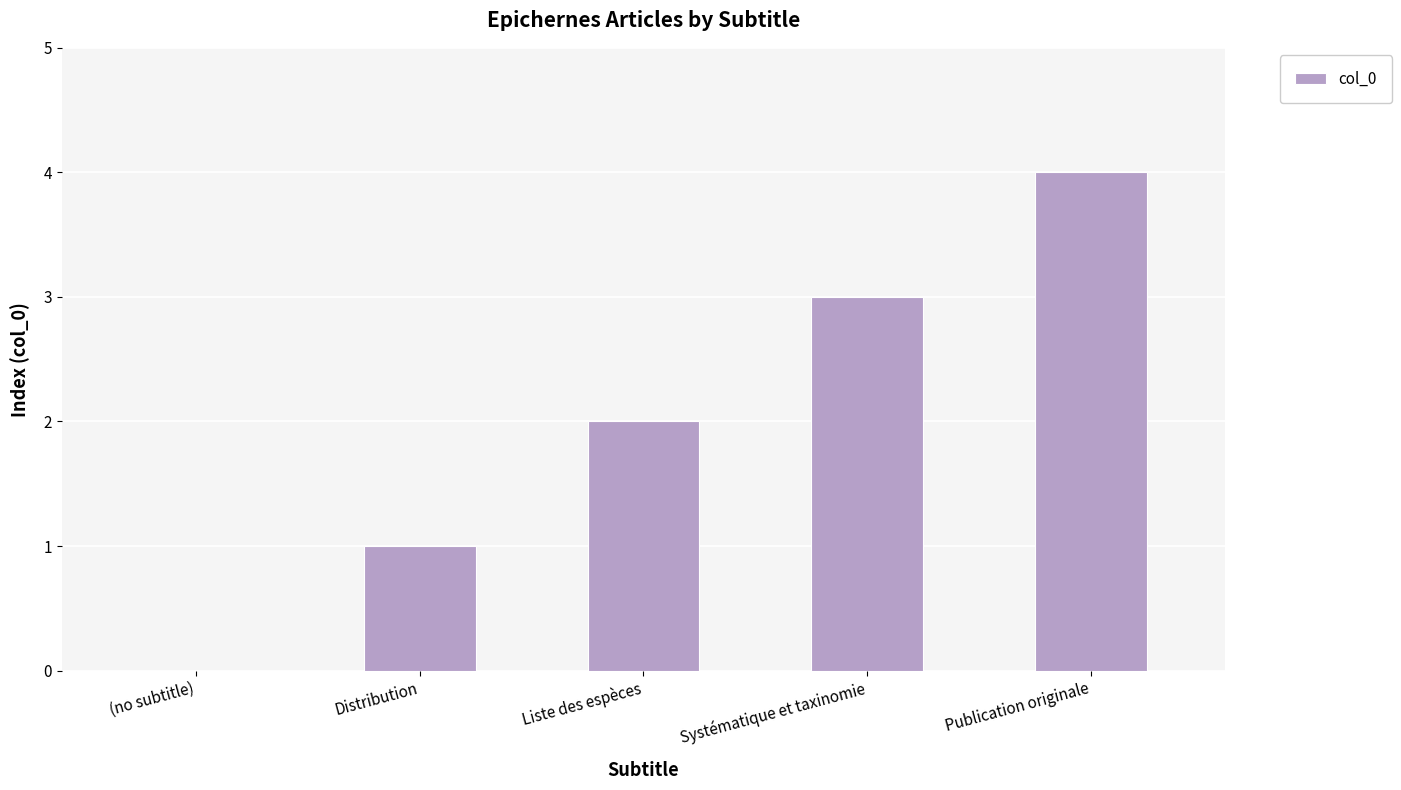

The value at (no subtitle) is -2. True or false?

False